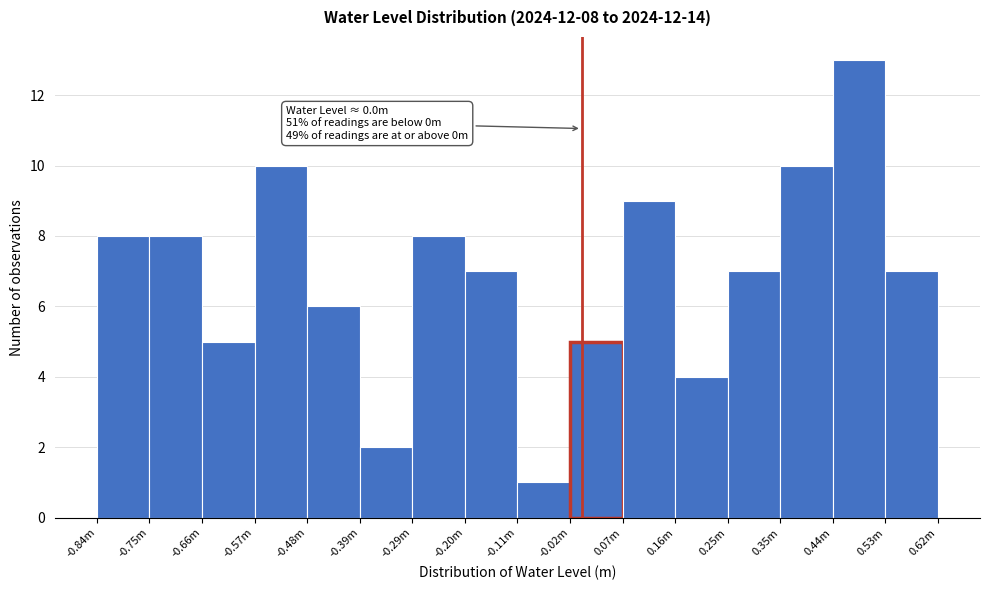

Reading right to left, list all the values displayed in this chart.

0.53m=7	0.44m=13	0.35m=10	0.25m=7	0.16m=4	0.07m=9	-0.02m=5	-0.11m=1	-0.20m=7	-0.29m=8	-0.39m=2	-0.48m=6	-0.57m=10	-0.66m=5	-0.75m=8	-0.84m=8